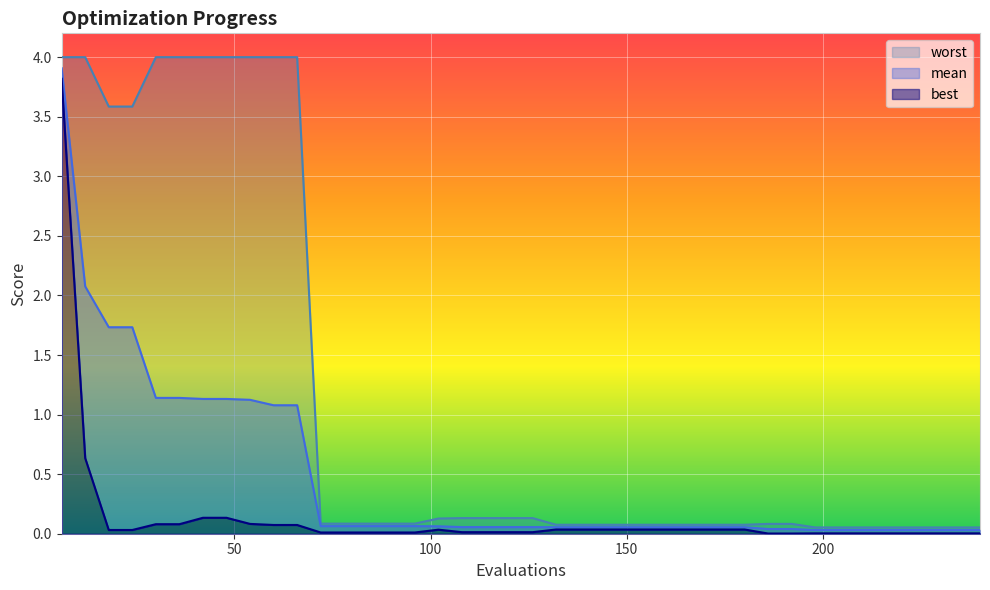

Reading left to right, list all the values displayed in this chart.

mean: 6=3.9	12=2.1	18=1.7	24=1.7	30=1.1	36=1.1	42=1.1	48=1.1	54=1.1	60=1.1	66=1.1	72=0.1	78=0.1	84=0.1	90=0.1	96=0.1	102=0.1	108=0.1	114=0.1	120=0.1	126=0.1	132=0.1	138=0.1	144=0.1	150=0.1	156=0.1	162=0.1	168=0.1	174=0.1	180=0.1	186=0.0	192=0.0	198=0.0	204=0.0	210=0.0	216=0.0	222=0.0	228=0.0	234=0.0	240=0.0
best: 6=3.8	12=0.6	18=0.0	24=0.0	30=0.1	36=0.1	42=0.1	48=0.1	54=0.1	60=0.1	66=0.1	72=0.0	78=0.0	84=0.0	90=0.0	96=0.0	102=0.0	108=0.0	114=0.0	120=0.0	126=0.0	132=0.0	138=0.0	144=0.0	150=0.0	156=0.0	162=0.0	168=0.0	174=0.0	180=0.0	186=0.0	192=0.0	198=0.0	204=0.0	210=0.0	216=0.0	222=0.0	228=0.0	234=0.0	240=0.0
worst: 6=4.0	12=4.0	18=3.6	24=3.6	30=4.0	36=4.0	42=4.0	48=4.0	54=4.0	60=4.0	66=4.0	72=0.1	78=0.1	84=0.1	90=0.1	96=0.1	102=0.1	108=0.1	114=0.1	120=0.1	126=0.1	132=0.1	138=0.1	144=0.1	150=0.1	156=0.1	162=0.1	168=0.1	174=0.1	180=0.1	186=0.1	192=0.1	198=0.1	204=0.1	210=0.1	216=0.1	222=0.1	228=0.1	234=0.1	240=0.1